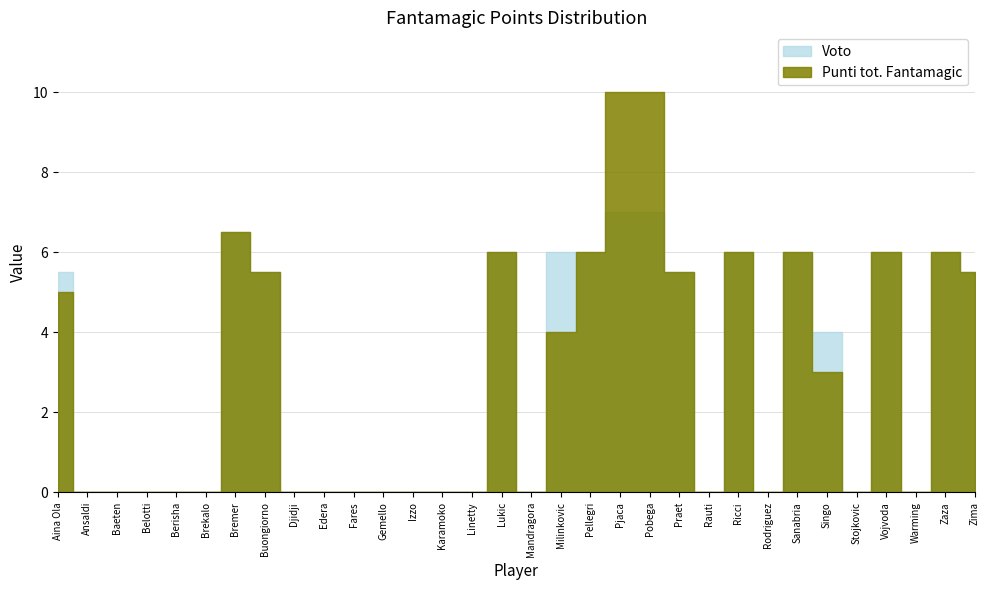

How many data points in Voto are above 0?

15